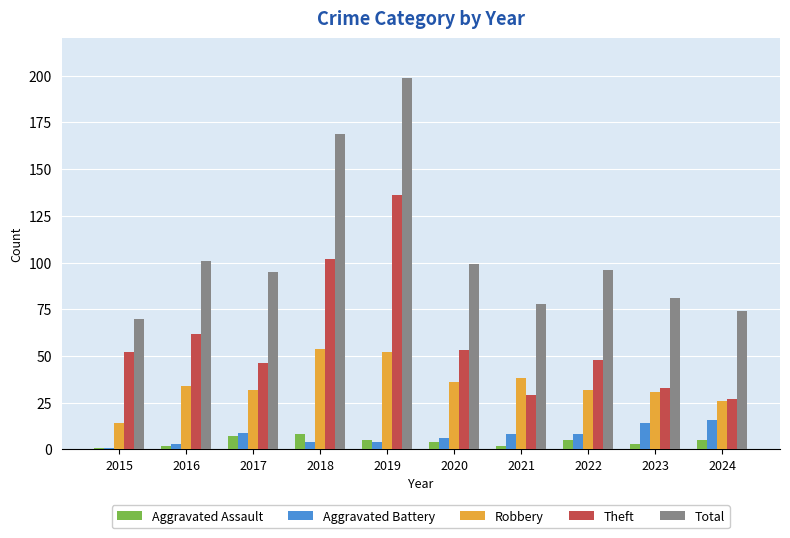

What is the value of the Aggravated Battery bar at the 6th from the left?

6